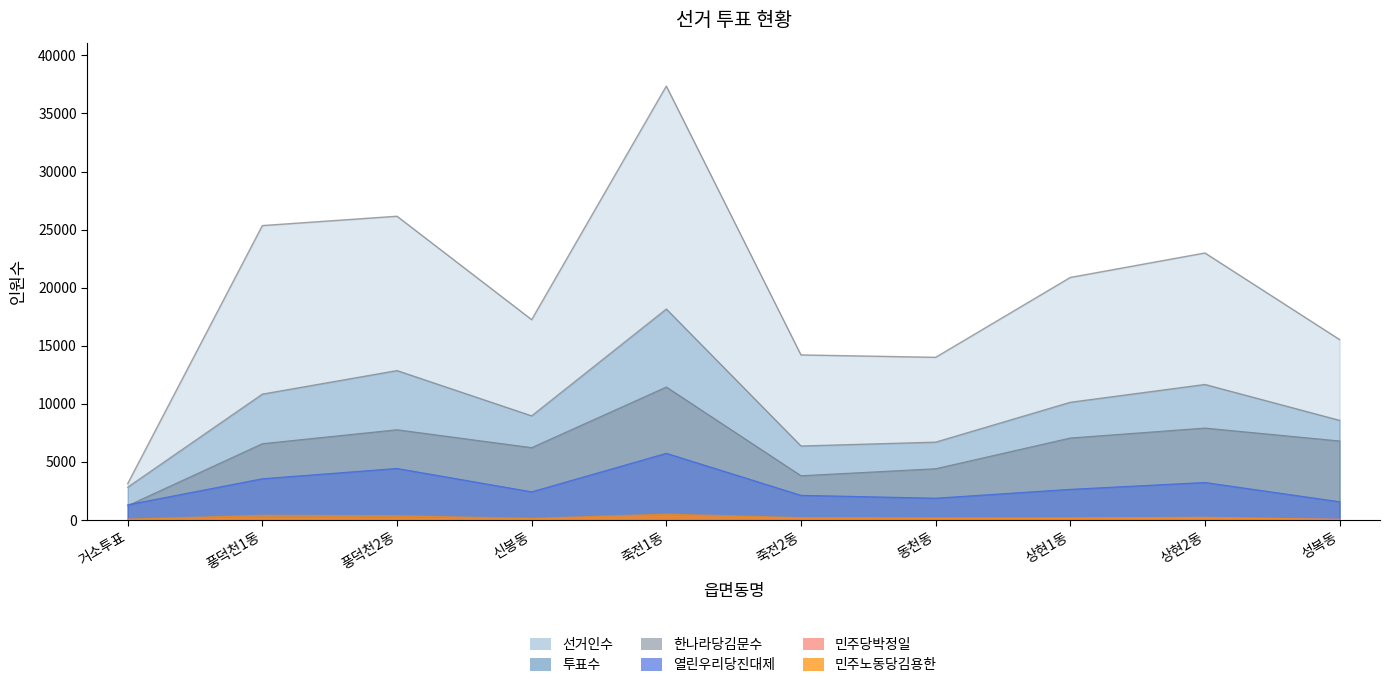

What is the minimum value shown in the chart?

1230